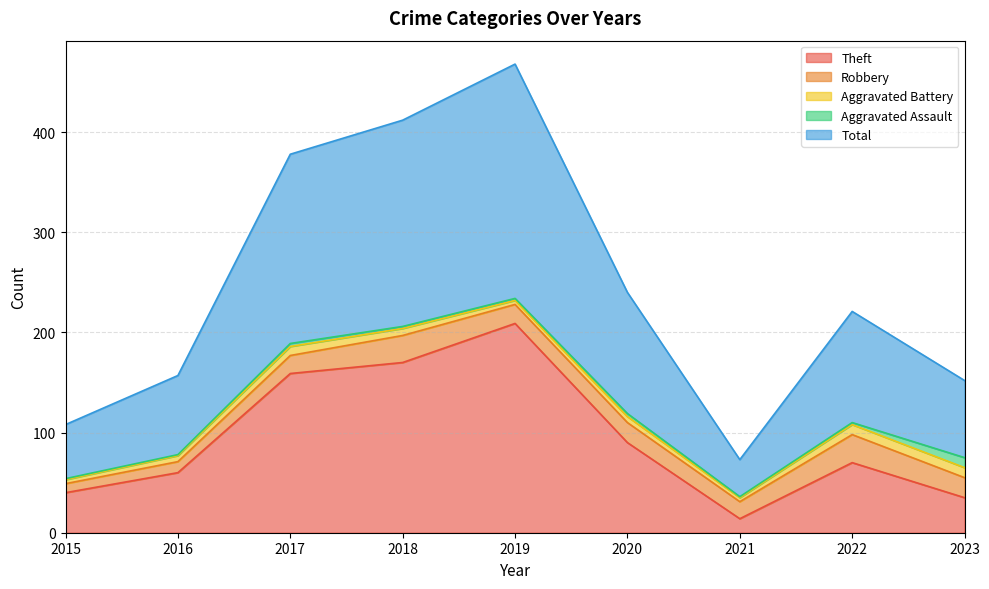

Rank the series by their maximum value, from lowest to highest.

Aggravated Battery, Aggravated Assault, Robbery, Theft, Total